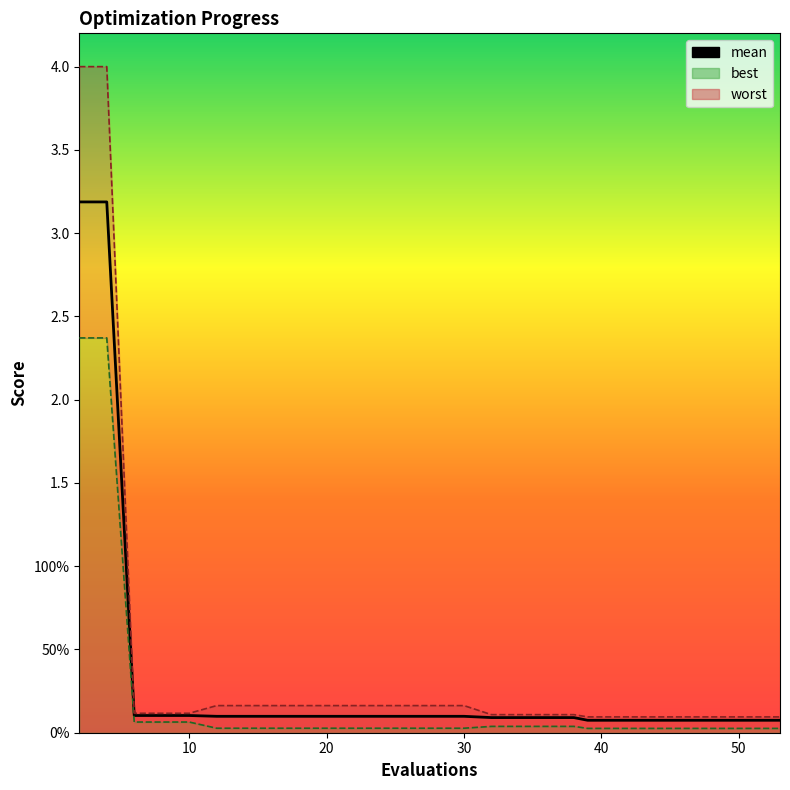

Reading left to right, list all the values displayed in this chart.

3.2	3.2	0.1	0.1	0.1	0.1	0.1	0.1	0.1	0.1	0.1	0.1	0.1	0.1	0.1	0.1	0.1	0.1	0.1	0.1	0.1	0.1	0.1	0.1	0.1	0.1	0.1	0.1	0.1	0.1